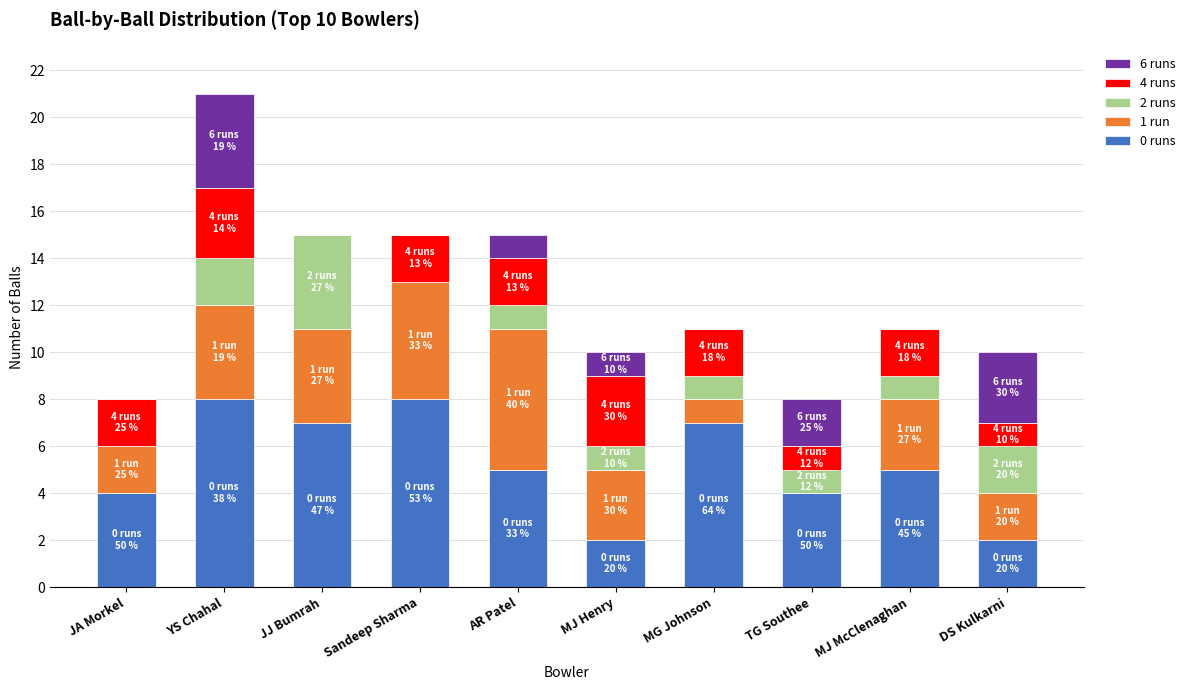

The value of 0 runs at TG Southee is 4. True or false?

True